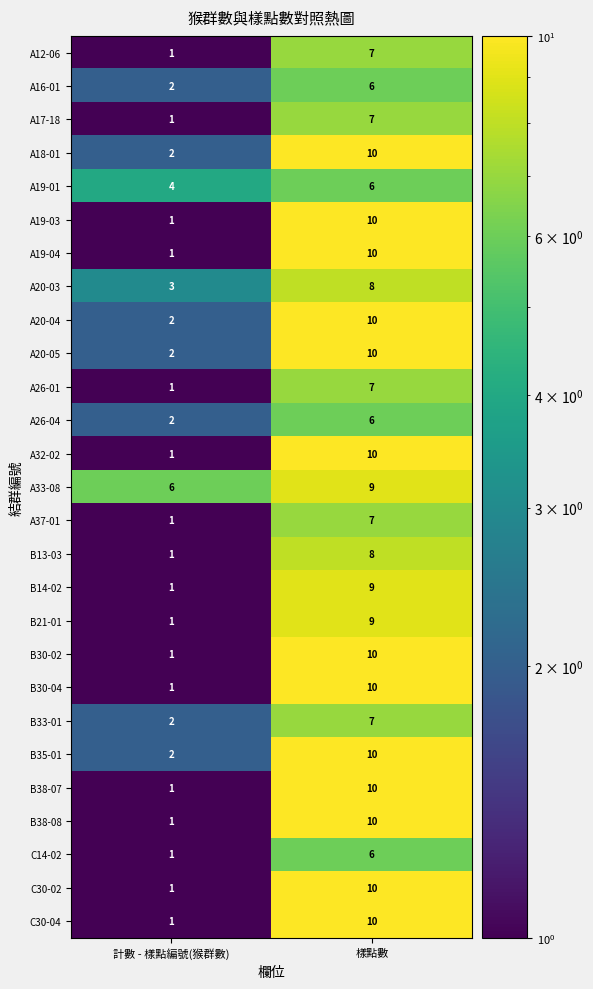

Where is A20-05 nearest to the value 6?

計數 - 樣點編號(猴群數)